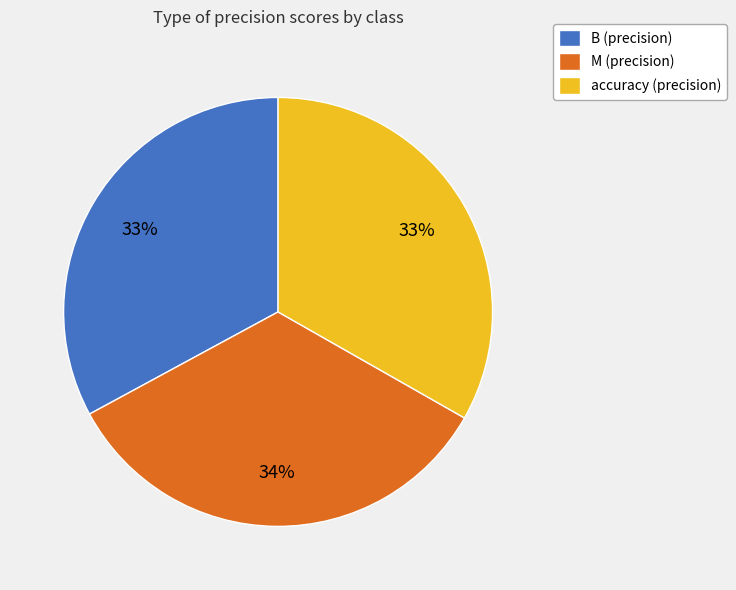

Is the sum of B (precision) and accuracy (precision) greater than half?

Yes